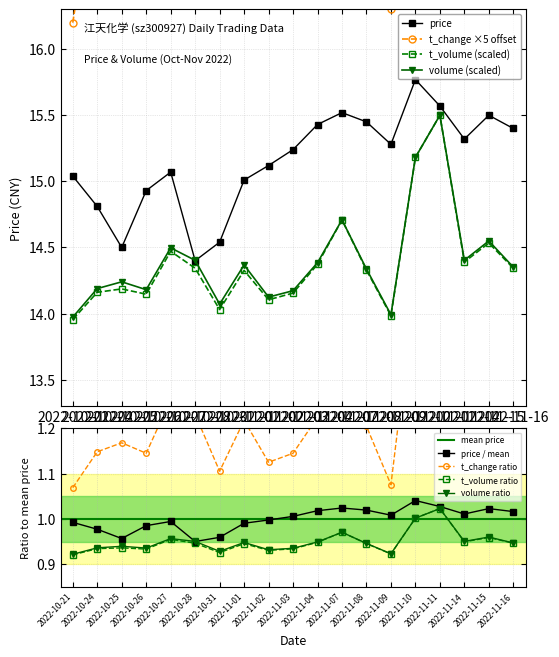

Reading left to right, what are all the values shown in this chart?

price: 2022-10-21=15.0	2022-10-24=14.8	2022-10-25=14.5	2022-10-26=14.9	2022-10-27=15.1	2022-10-28=14.4	2022-10-31=14.5	2022-11-01=15.0	2022-11-02=15.1	2022-11-03=15.2	2022-11-04=15.4	2022-11-07=15.5	2022-11-08=15.4	2022-11-09=15.3	2022-11-10=15.8	2022-11-11=15.6	2022-11-14=15.3	2022-11-15=15.5	2022-11-16=15.4
volume: 2022-10-21=14.0	2022-10-24=14.2	2022-10-25=14.2	2022-10-26=14.2	2022-10-27=14.5	2022-10-28=14.4	2022-10-31=14.1	2022-11-01=14.4	2022-11-02=14.1	2022-11-03=14.2	2022-11-04=14.4	2022-11-07=14.7	2022-11-08=14.3	2022-11-09=14.0	2022-11-10=15.2	2022-11-11=15.5	2022-11-14=14.4	2022-11-15=14.5	2022-11-16=14.4
t_volume: 2022-10-21=14.0	2022-10-24=14.2	2022-10-25=14.2	2022-10-26=14.1	2022-10-27=14.5	2022-10-28=14.3	2022-10-31=14.0	2022-11-01=14.3	2022-11-02=14.1	2022-11-03=14.2	2022-11-04=14.4	2022-11-07=14.7	2022-11-08=14.3	2022-11-09=14.0	2022-11-10=15.2	2022-11-11=15.5	2022-11-14=14.4	2022-11-15=14.5	2022-11-16=14.3
t_change: 2022-10-21=16.2	2022-10-24=17.4	2022-10-25=17.7	2022-10-26=17.4	2022-10-27=19.1	2022-10-28=18.6	2022-10-31=16.8	2022-11-01=18.4	2022-11-02=17.1	2022-11-03=17.4	2022-11-04=18.6	2022-11-07=20.4	2022-11-08=18.2	2022-11-09=16.3	2022-11-10=23.0	2022-11-11=24.9	2022-11-14=18.6	2022-11-15=19.4	2022-11-16=18.4